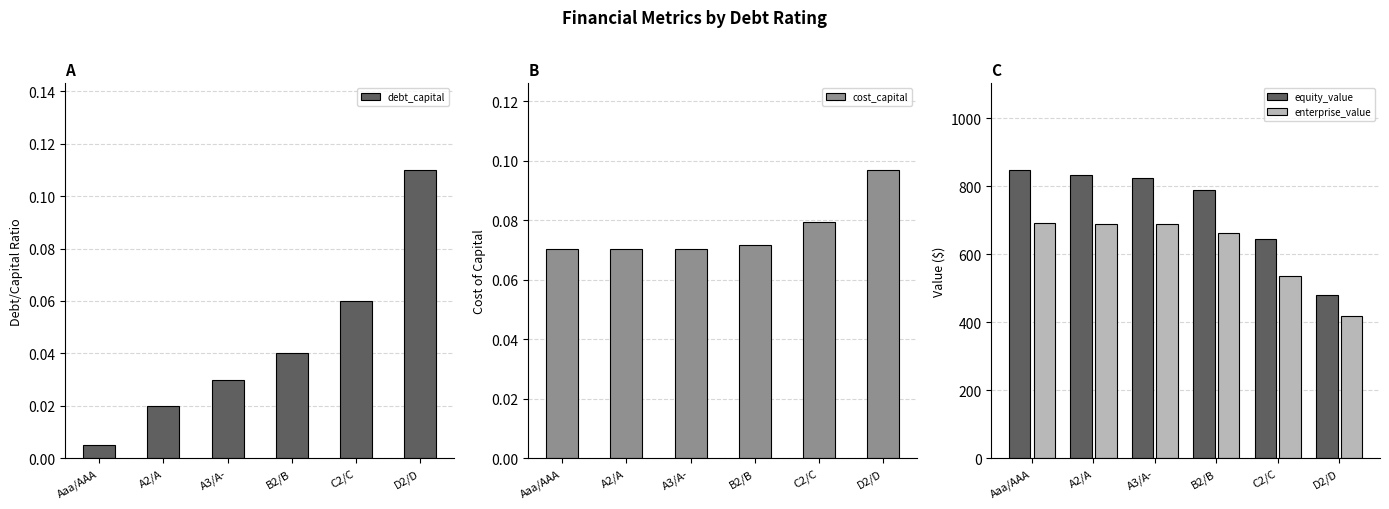

Where does the equity_value series first go above 823?

Aaa/AAA